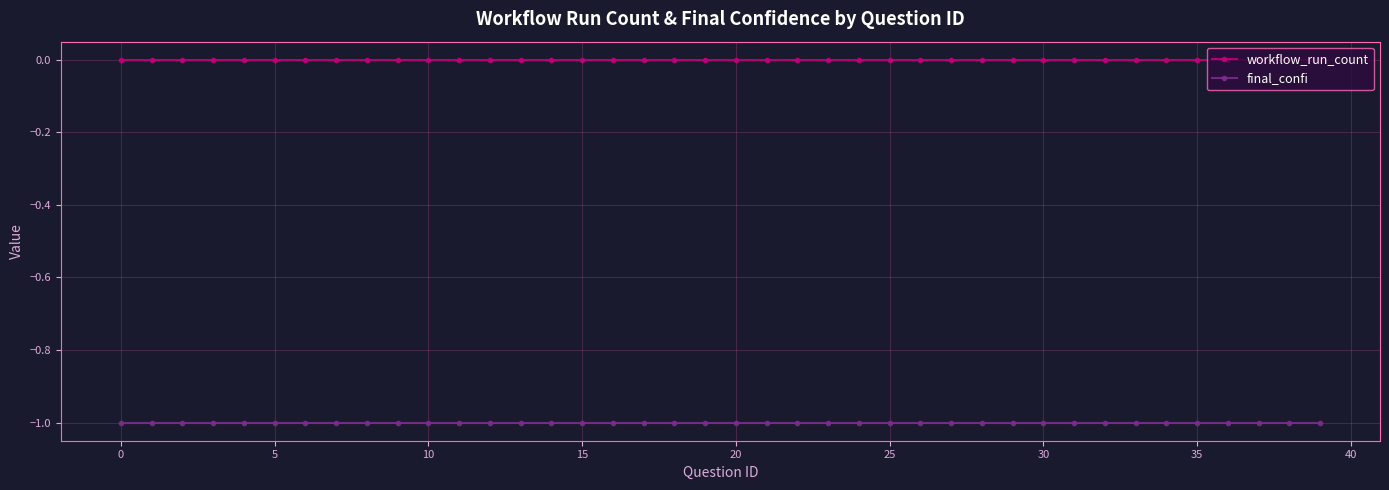

Rank the series by their maximum value, from lowest to highest.

final_confi, workflow_run_count